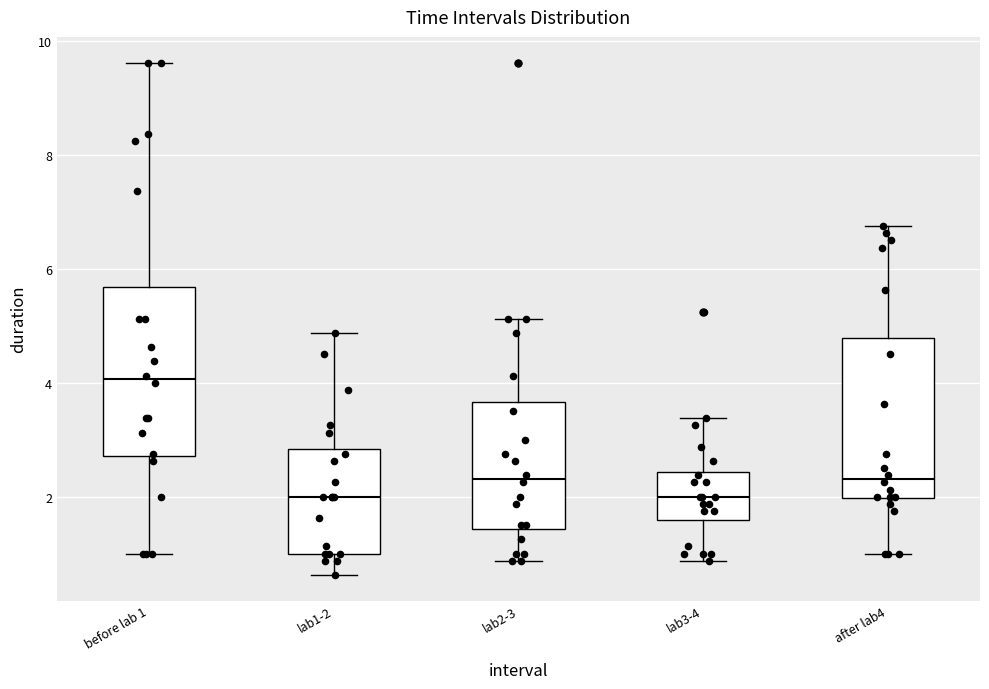

Where does the median line of the box for lab1-2 sit on the y-axis? The values are not printed on the chart, so give them approximately, as read against the axis.

2.0